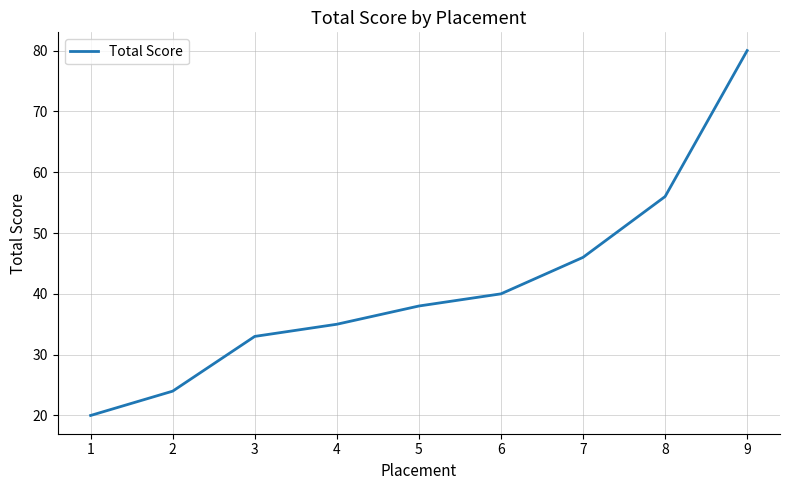

What is the maximum value shown in the chart?

80